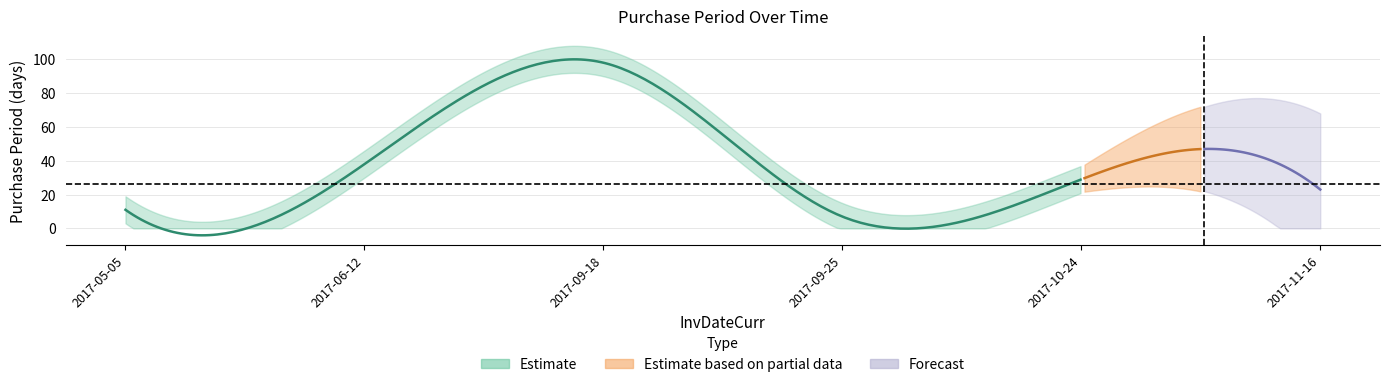

What is the average value?

34